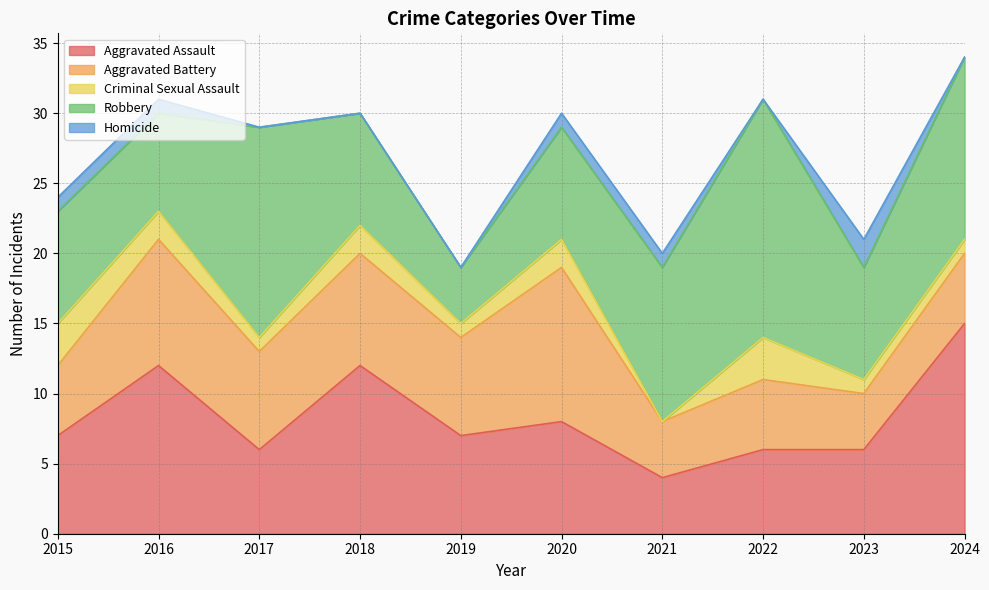

Which series ends up on top after the final intersection of Robbery and Aggravated Assault?

Aggravated Assault